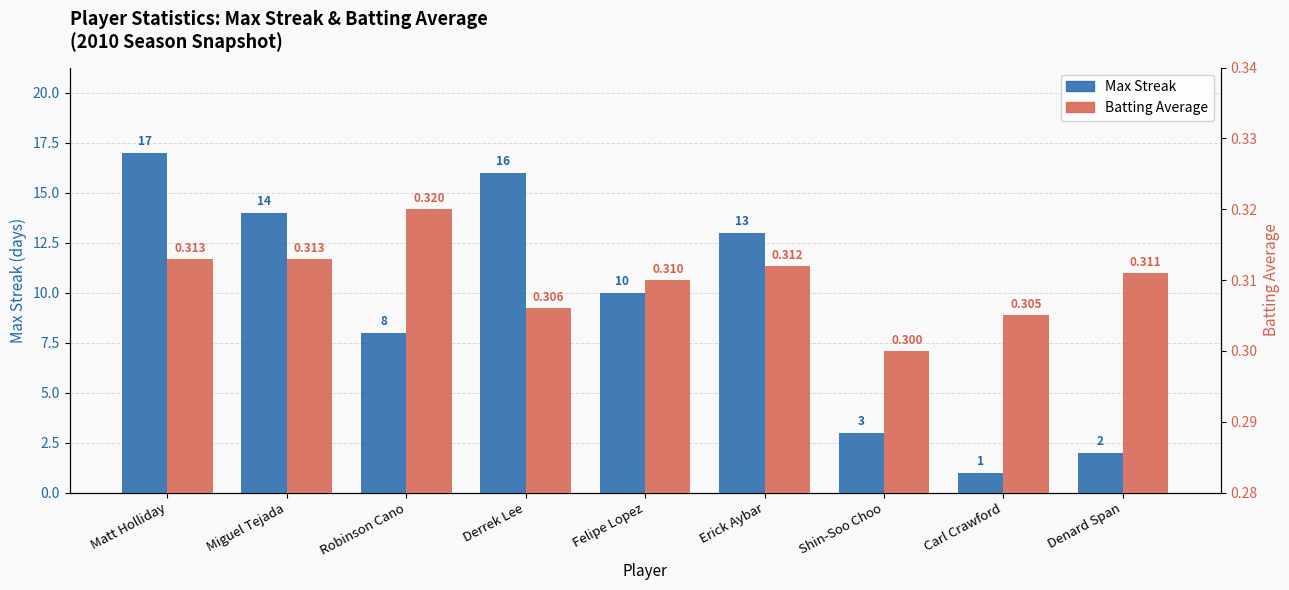

How many groups of bars are there?

9